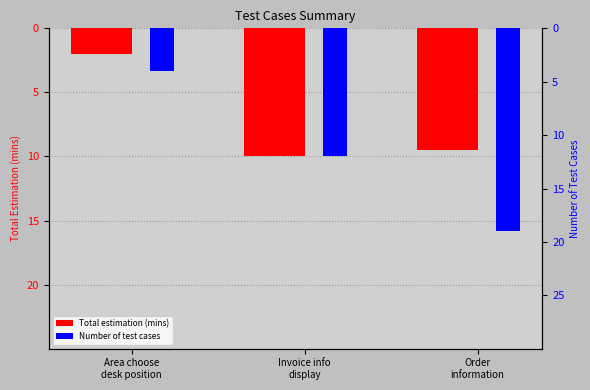

What is the difference between the Total estimation (mins) values at Invoice info
display and Area choose
desk position?

8.0